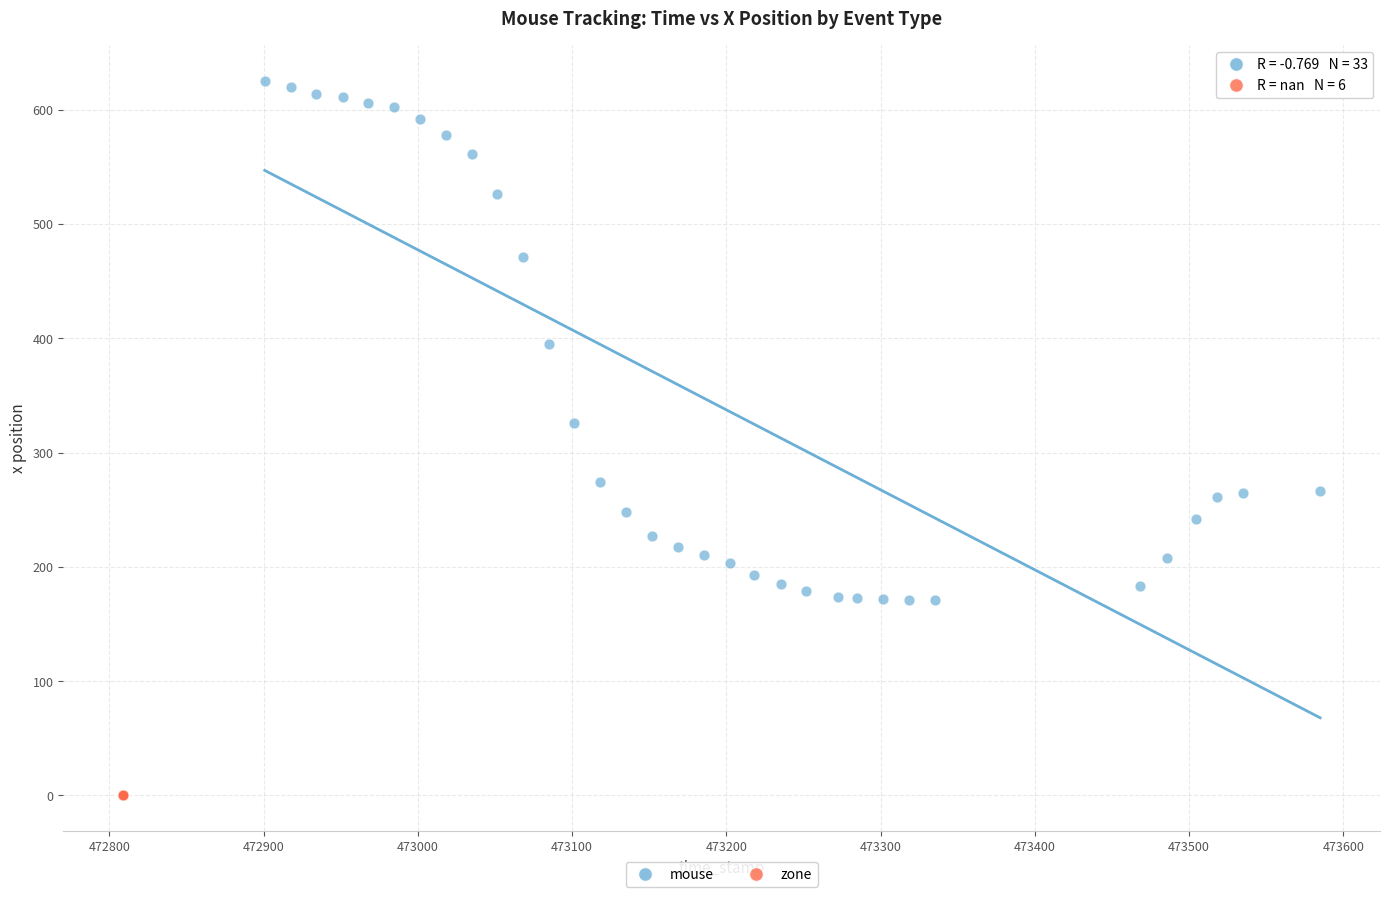

Which series contains the highest Y value?

mouse